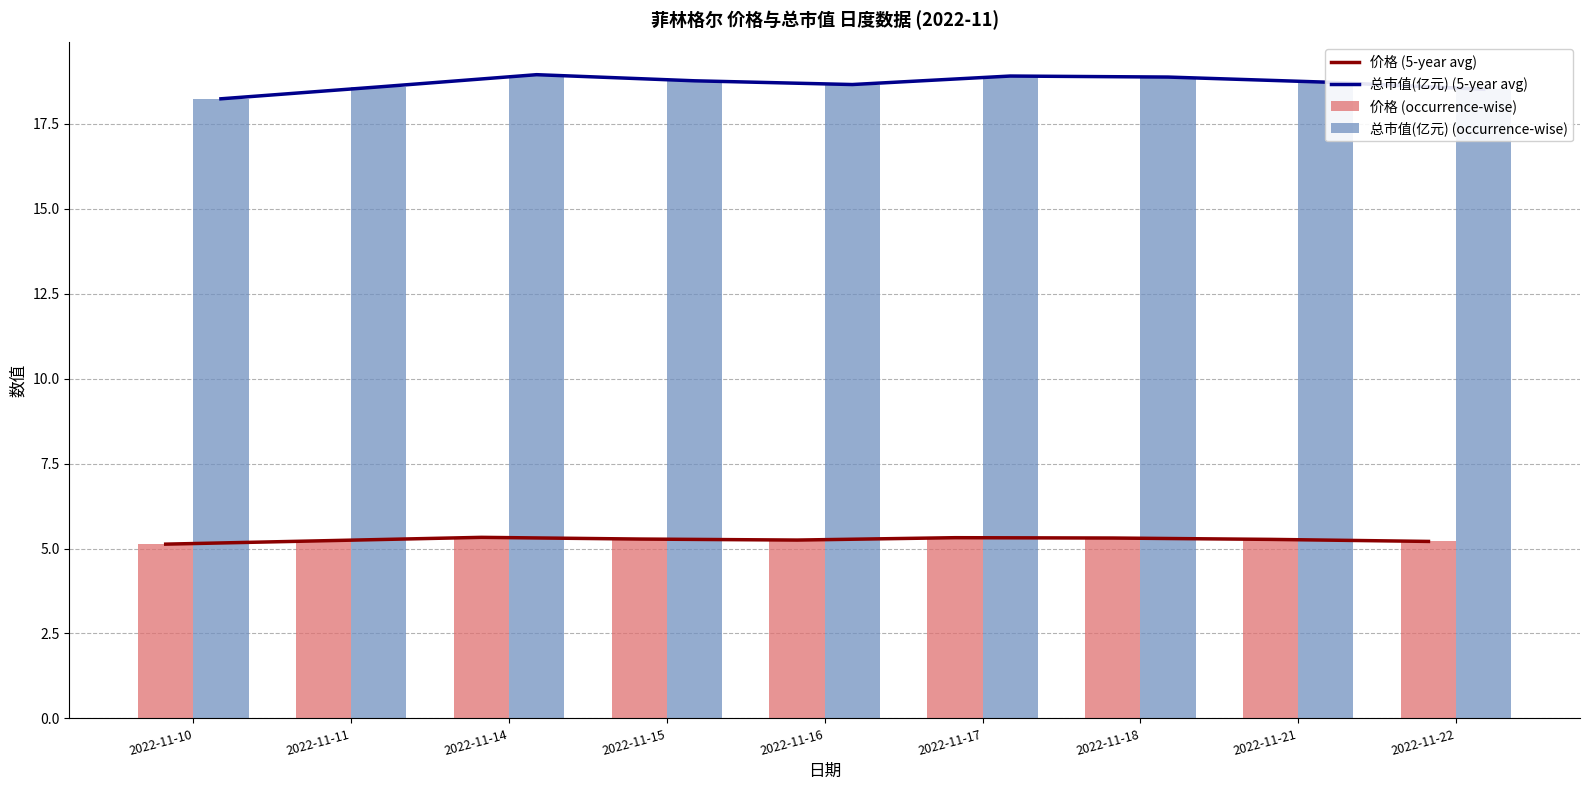

Reading right to left, list all the values displayed in this chart.

价格 (5-year avg): 5.2	5.3	5.3	5.3	5.2	5.3	5.3	5.2	5.1
总市值(亿元) (5-year avg): 18.5	18.7	18.9	18.9	18.7	18.8	18.9	18.6	18.2
价格 (occurrence-wise): 5.2	5.3	5.3	5.3	5.2	5.3	5.3	5.2	5.1
总市值(亿元) (occurrence-wise): 18.5	18.7	18.9	18.9	18.7	18.8	18.9	18.6	18.2